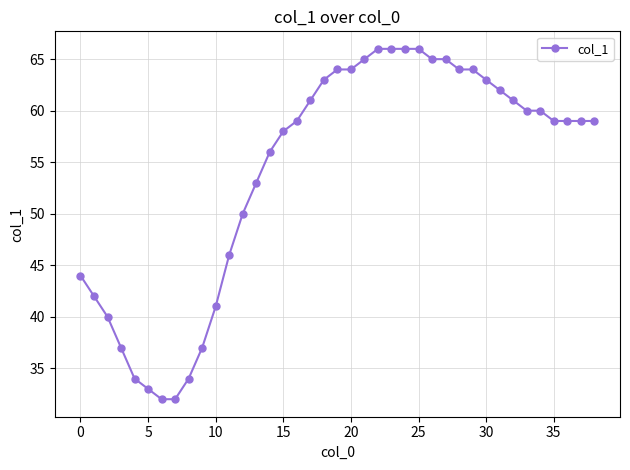

What is the smallest value displayed?

32